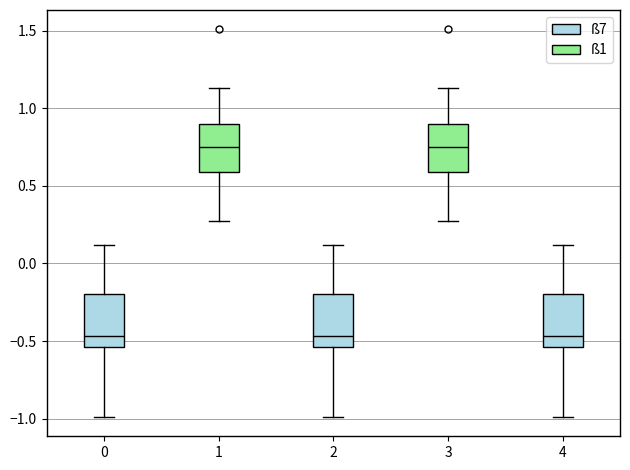

Where is the upper edge of the box at x = 0 on the y-axis? The values are not printed on the chart, so give them approximately, as read against the axis.

-0.20